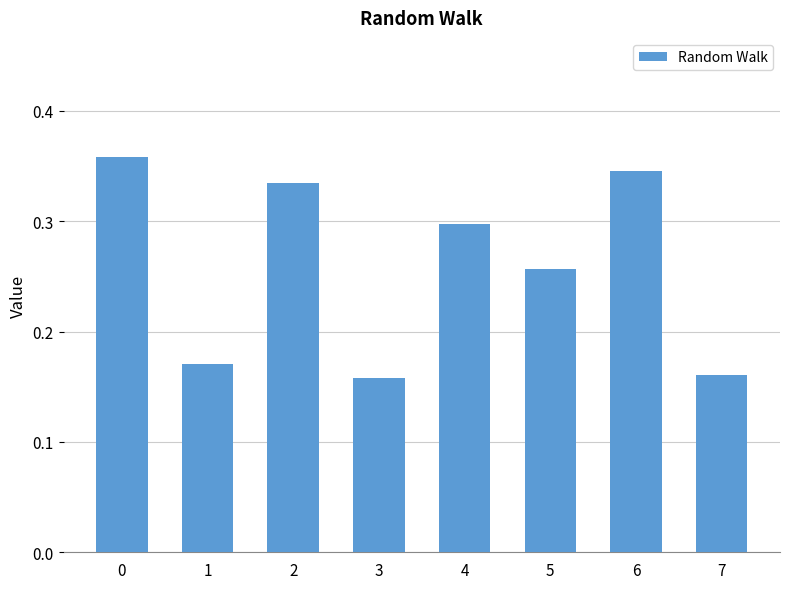

What is the sum of all values?

2.1